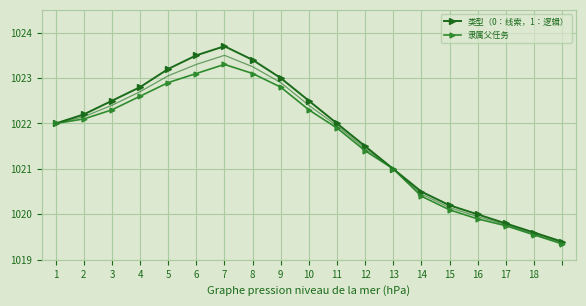

True or false: 类型（0：线索，1：逻辑） has more than 2 interior local peaks.

False